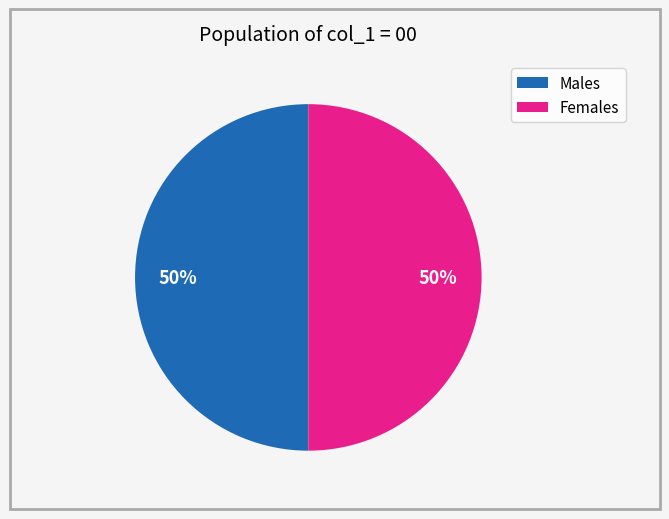

To the nearest percent, what is the average slice percentage?

50%